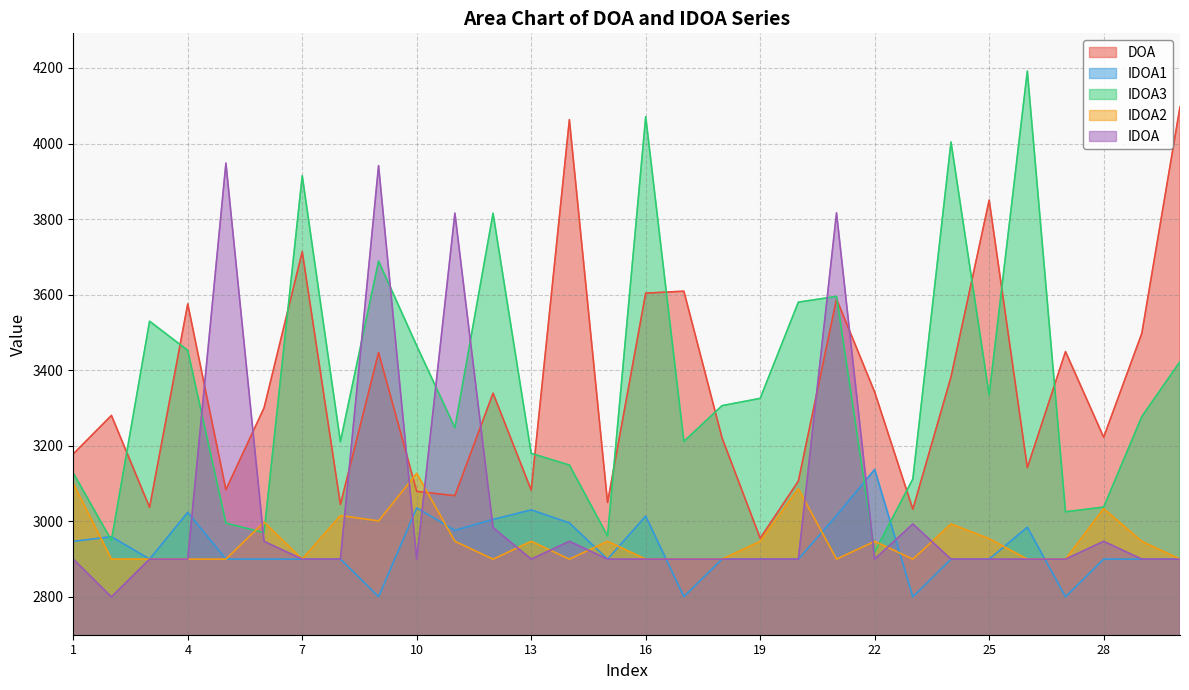

How many distinct data groups are displayed?

5